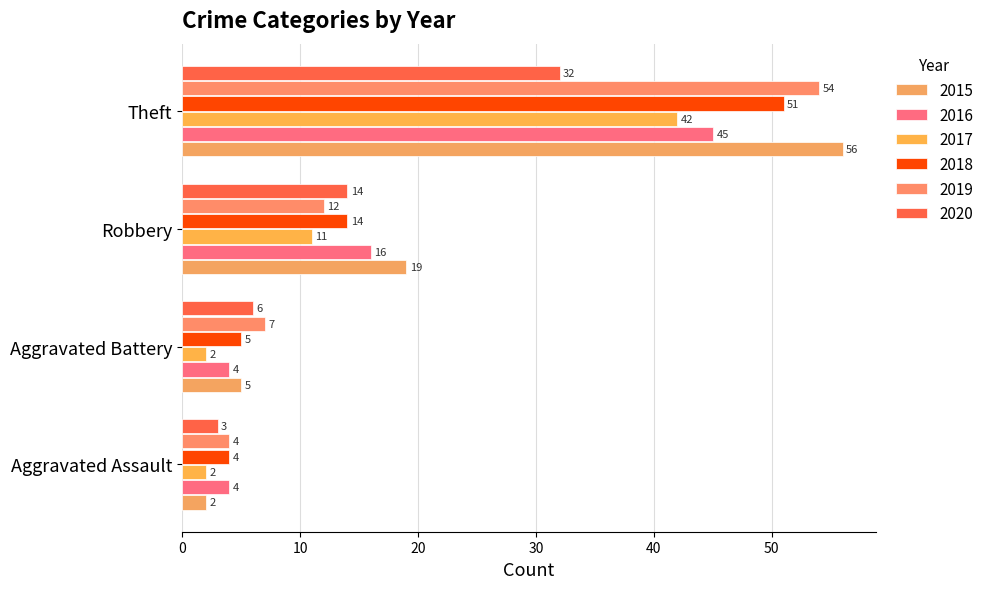

How many categories are shown in the chart?

4